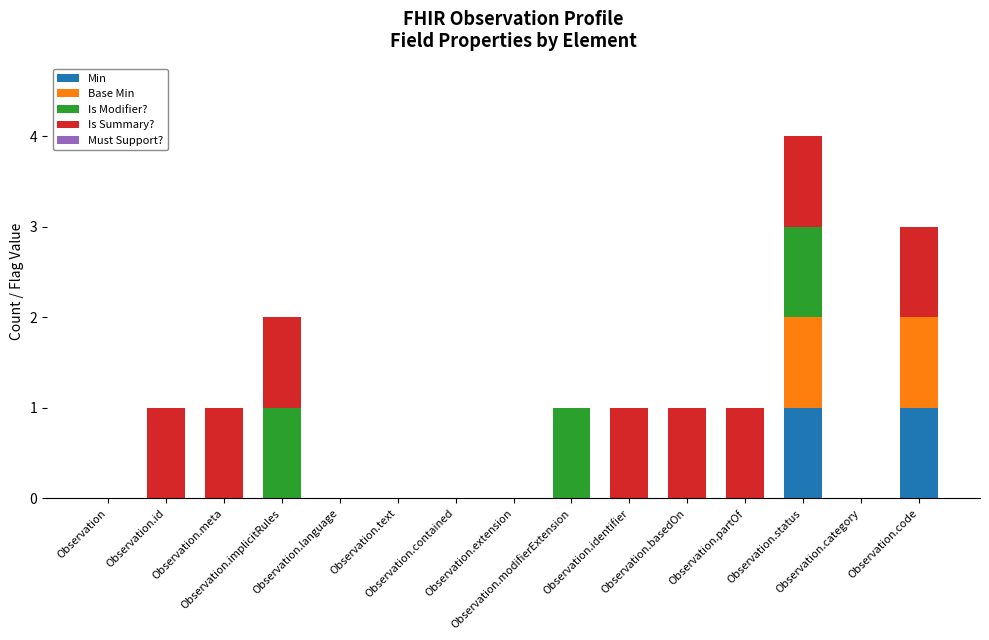

At how many categories does at least one series exceed 0?

9